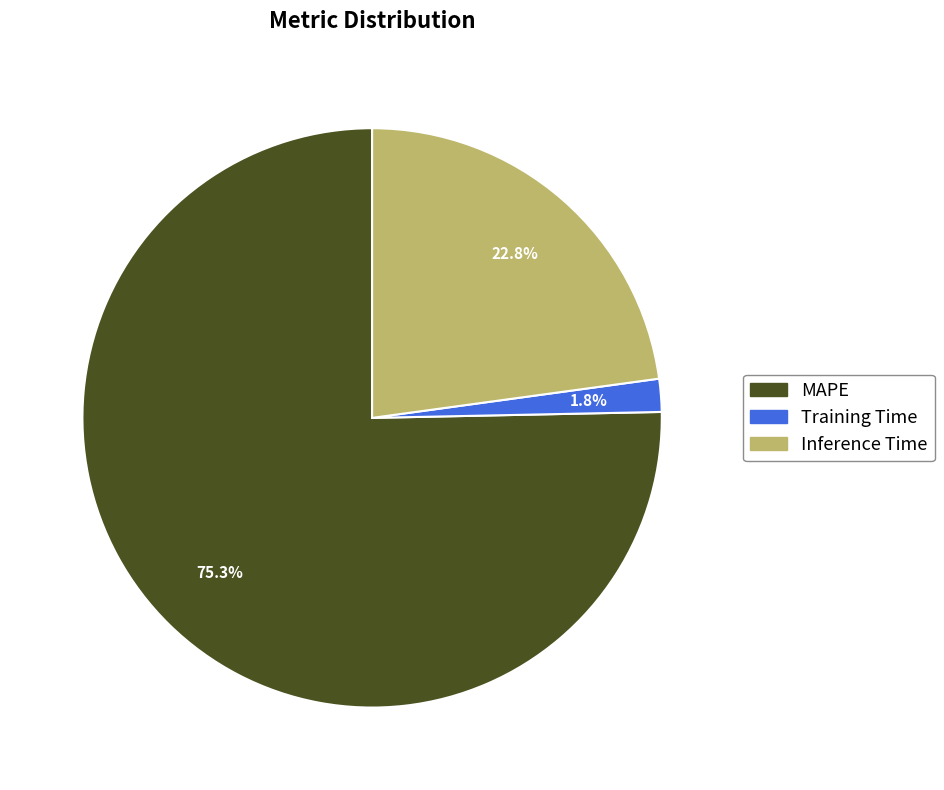

Is there a majority slice in this chart?

Yes